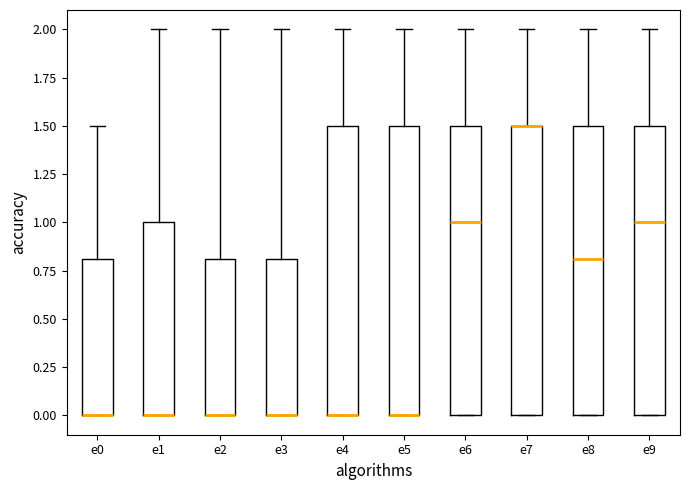

Reading left to right, transcribe this box plot: for each box, give where its median line is, the range the box spans, and where its two whiskers end, as read against the y-axis. The values are not printed on the chart, so give them approximately, as read against the axis.

e0: median 0.0 (drawn on the box's lower edge), box 0.0 to 0.8, whiskers 0.0 to 1.5
e1: median 0.0 (drawn on the box's lower edge), box 0.0 to 1.0, whiskers 0.0 to 2.0
e2: median 0.0 (drawn on the box's lower edge), box 0.0 to 0.8, whiskers 0.0 to 2.0
e3: median 0.0 (drawn on the box's lower edge), box 0.0 to 0.8, whiskers 0.0 to 2.0
e4: median 0.0 (drawn on the box's lower edge), box 0.0 to 1.5, whiskers 0.0 to 2.0
e5: median 0.0 (drawn on the box's lower edge), box 0.0 to 1.5, whiskers 0.0 to 2.0
e6: median 1.0, box 0.0 to 1.5, whiskers 0.0 to 2.0
e7: median 1.5 (drawn on the box's upper edge), box 0.0 to 1.5, whiskers 0.0 to 2.0
e8: median 0.8, box 0.0 to 1.5, whiskers 0.0 to 2.0
e9: median 1.0, box 0.0 to 1.5, whiskers 0.0 to 2.0